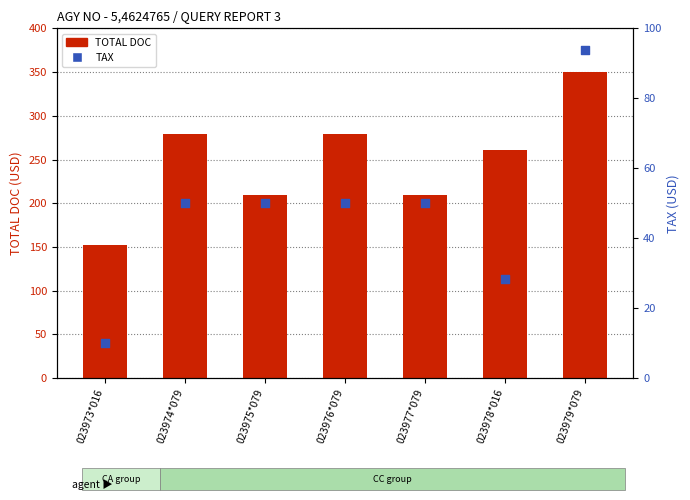

Which series has the widest spread of Y values?

TOTAL DOC